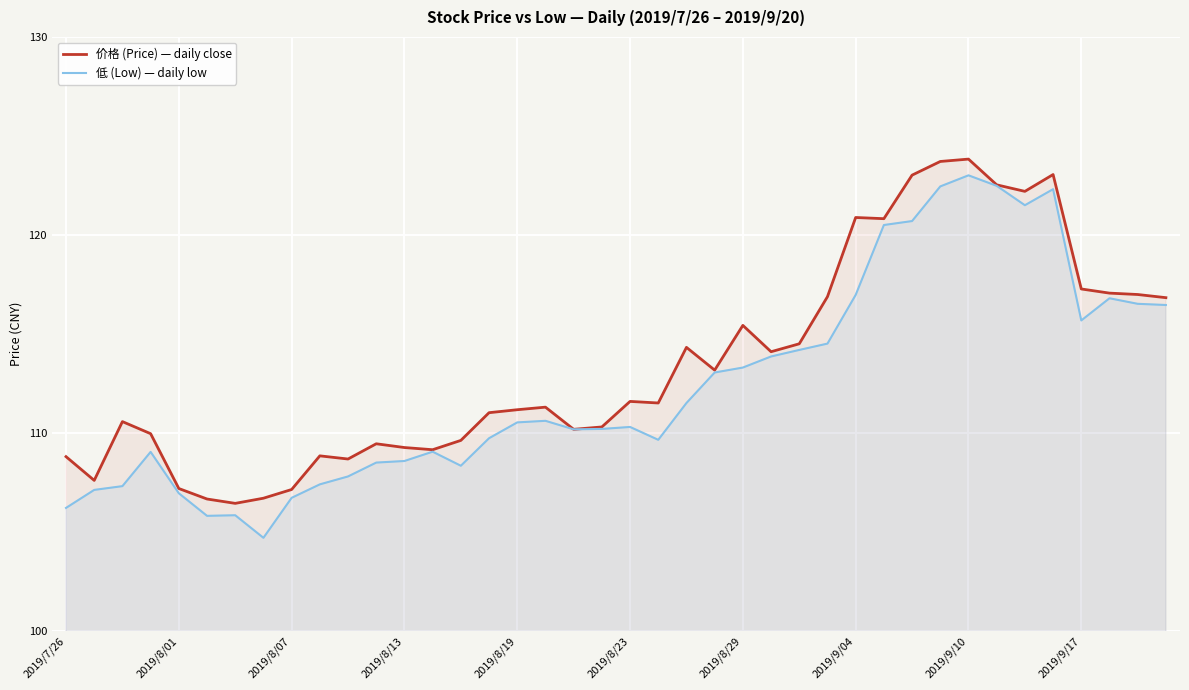

True or false: 低 (Low) — daily low has a value of 163.3 at 2019/8/29.

False